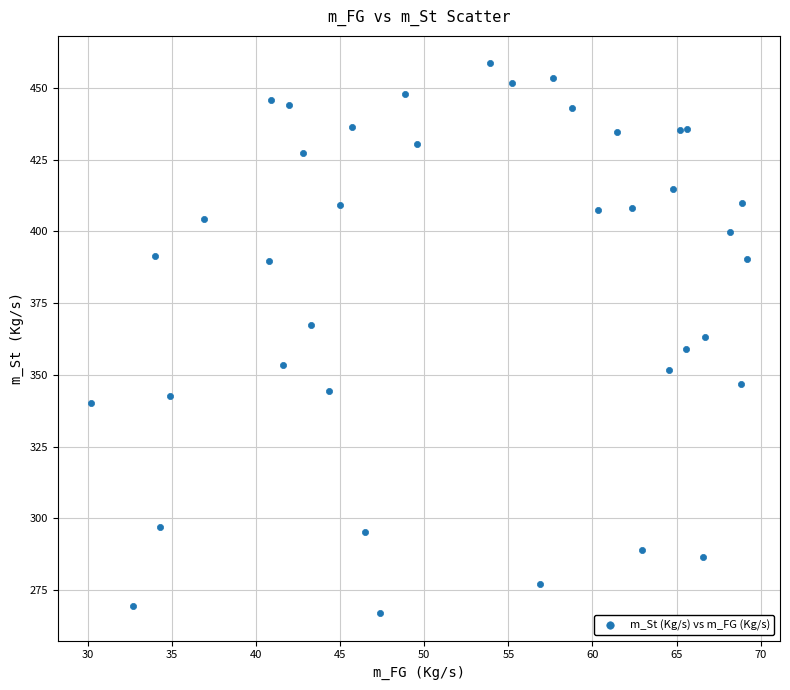

What is the range of X values (max minus min)?

39.0